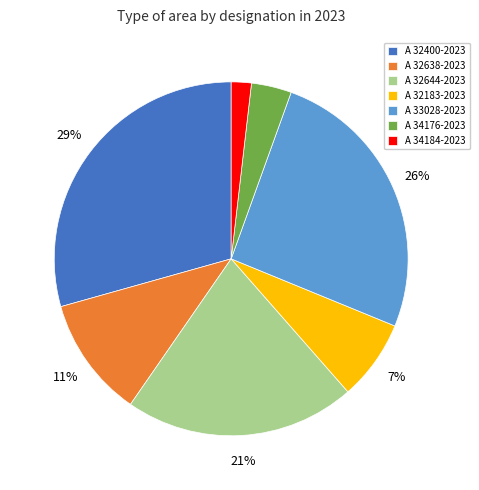

To the nearest percent, what portion does A 33028-2023 represent?

26%